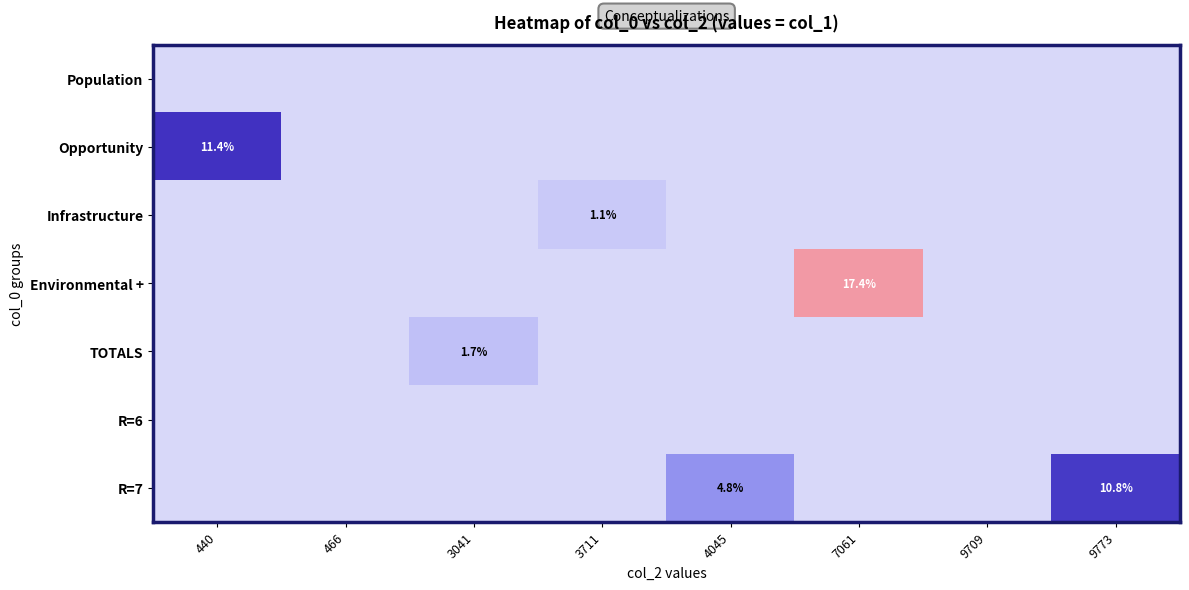

Which series changed the most between 7061 and 9773?

Environmental +